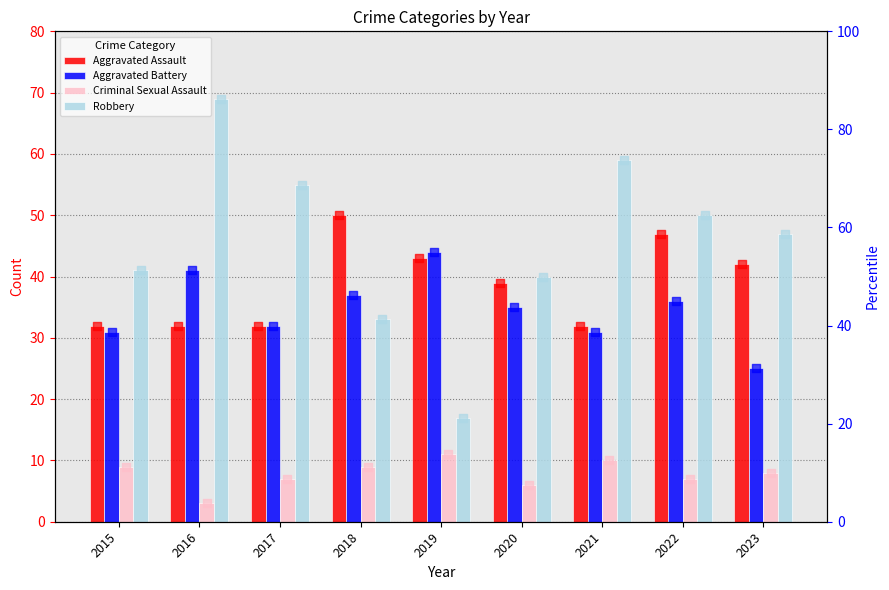

At how many categories does at least one series exceed 37?

9